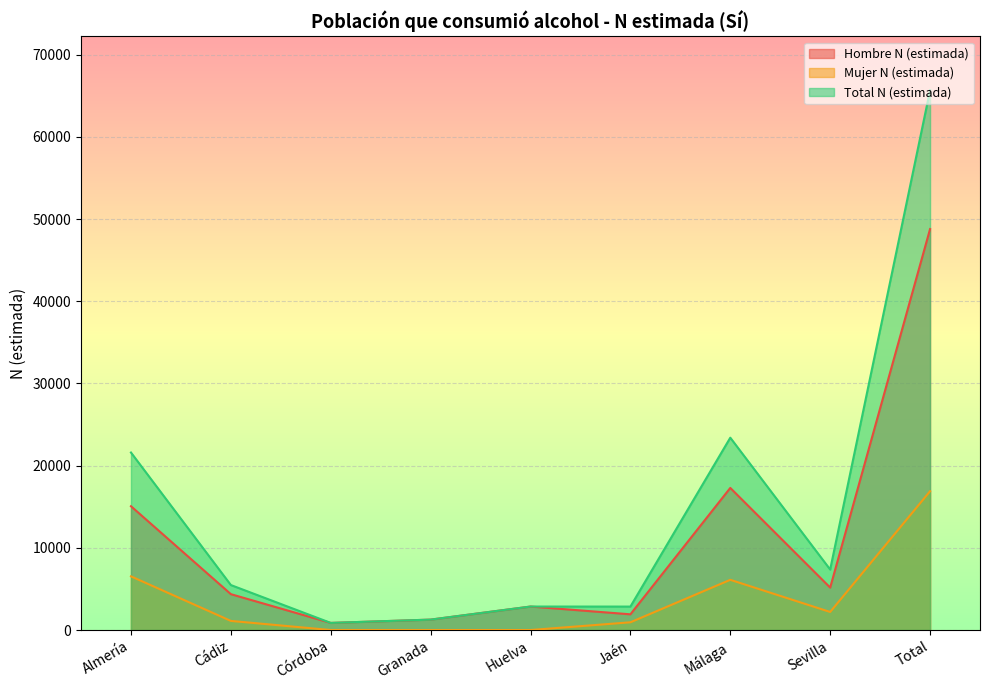

How many distinct data groups are displayed?

3